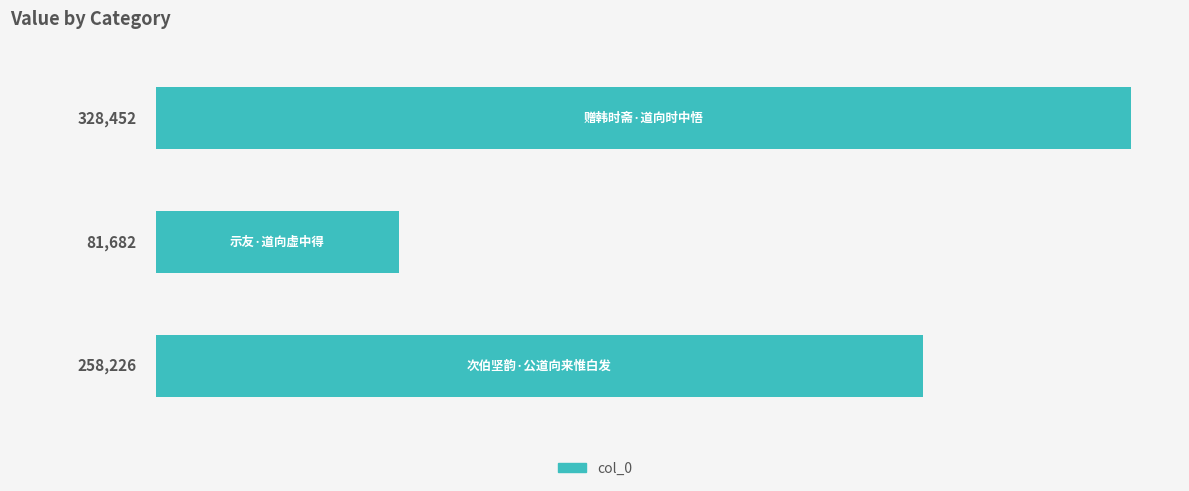

How many values are between 81682 and 328452?

3